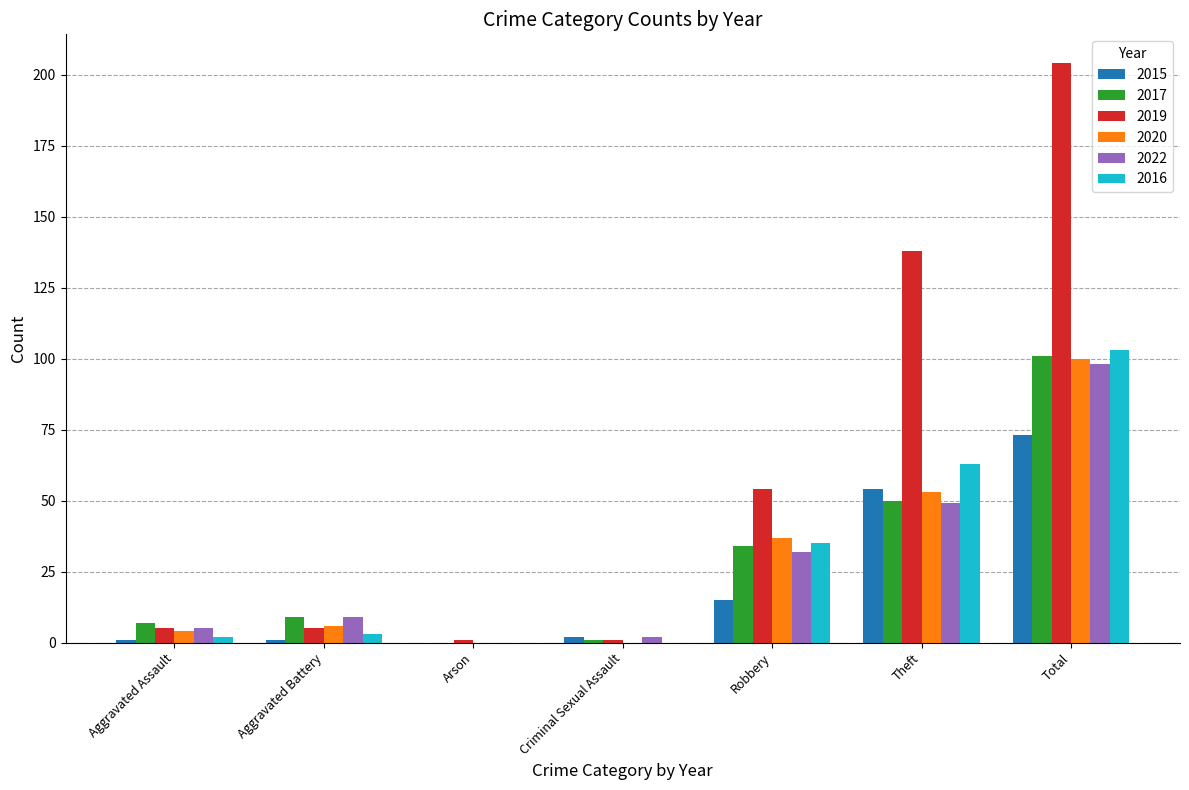

What is the maximum value shown in the chart?

204